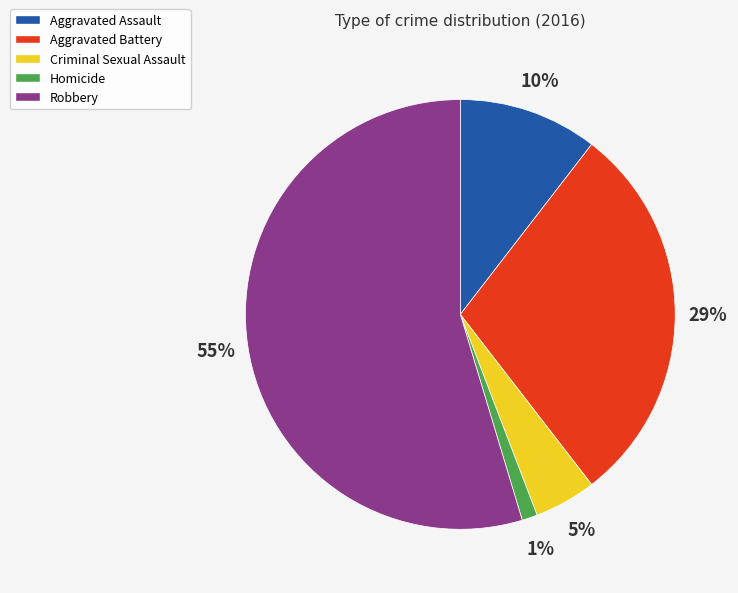

Which slice is the smallest?

Homicide